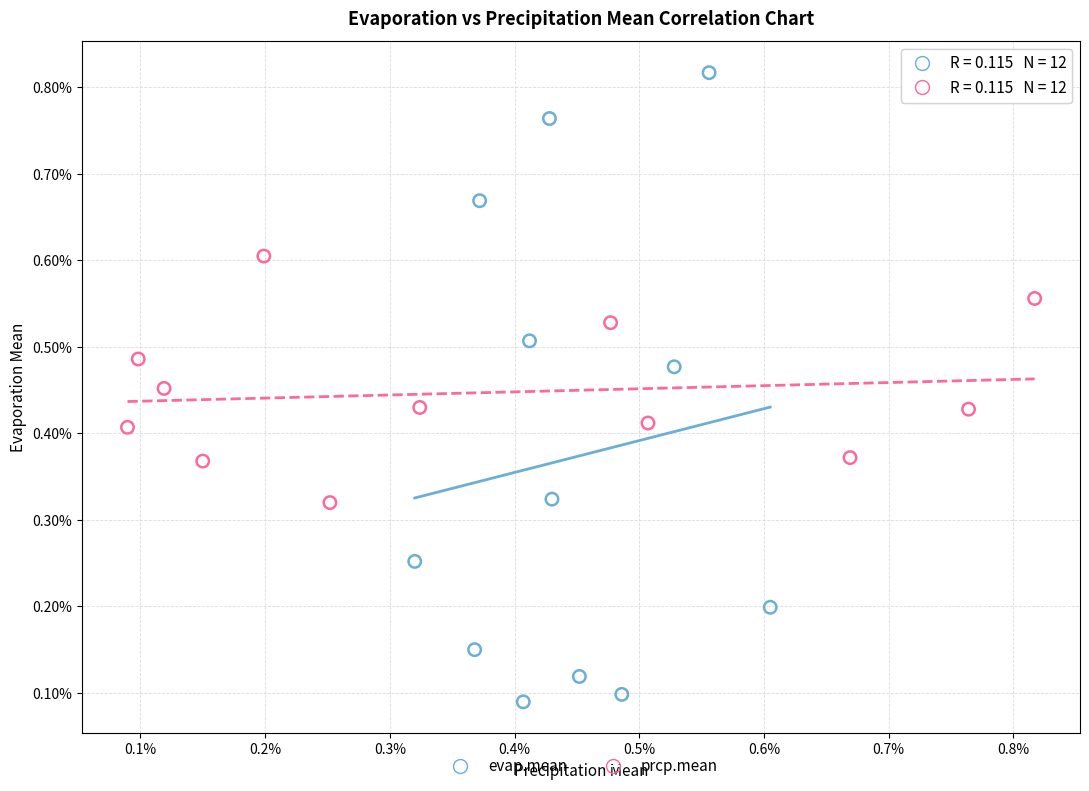

Which series contains the highest Y value?

evap.mean